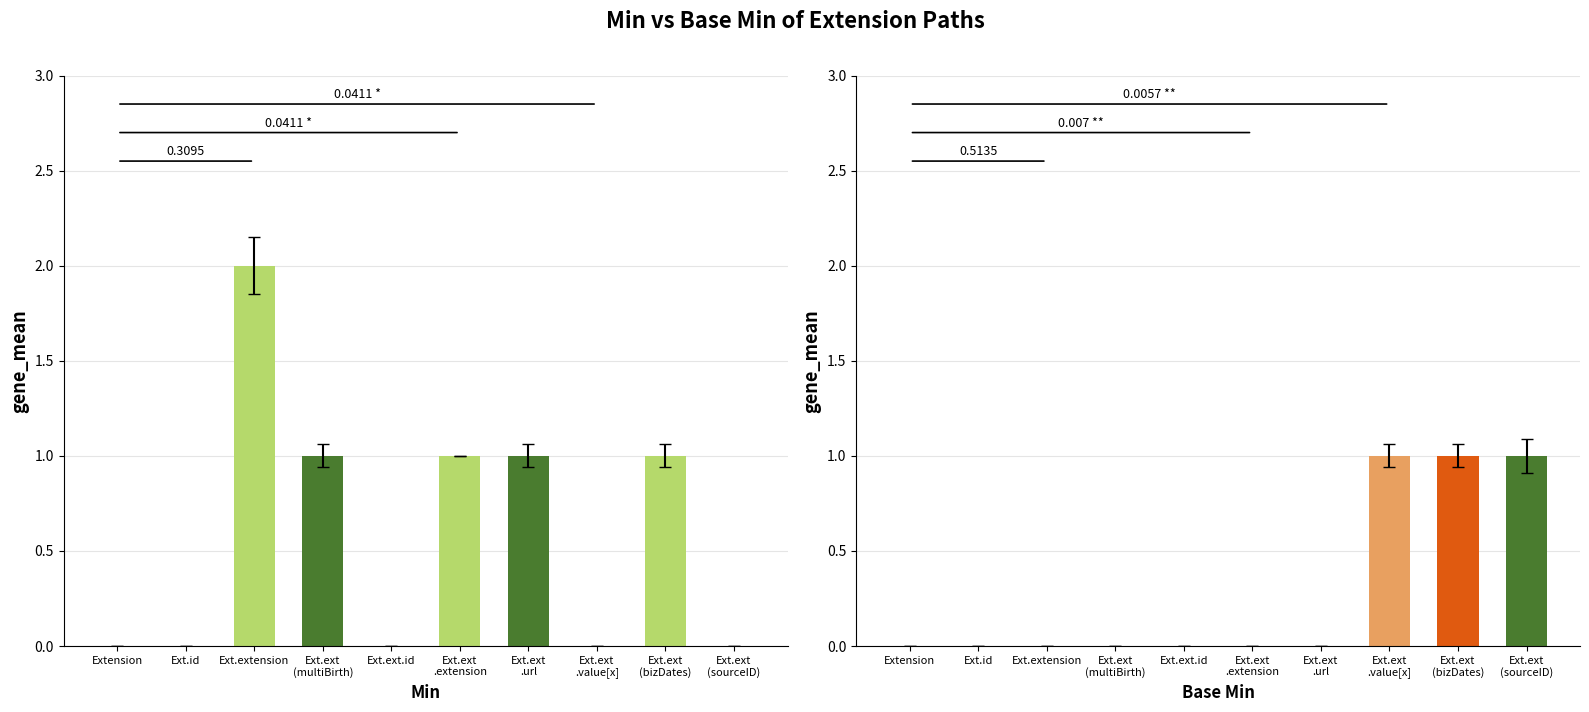

At which label is Base Min closest to 0?

Extension